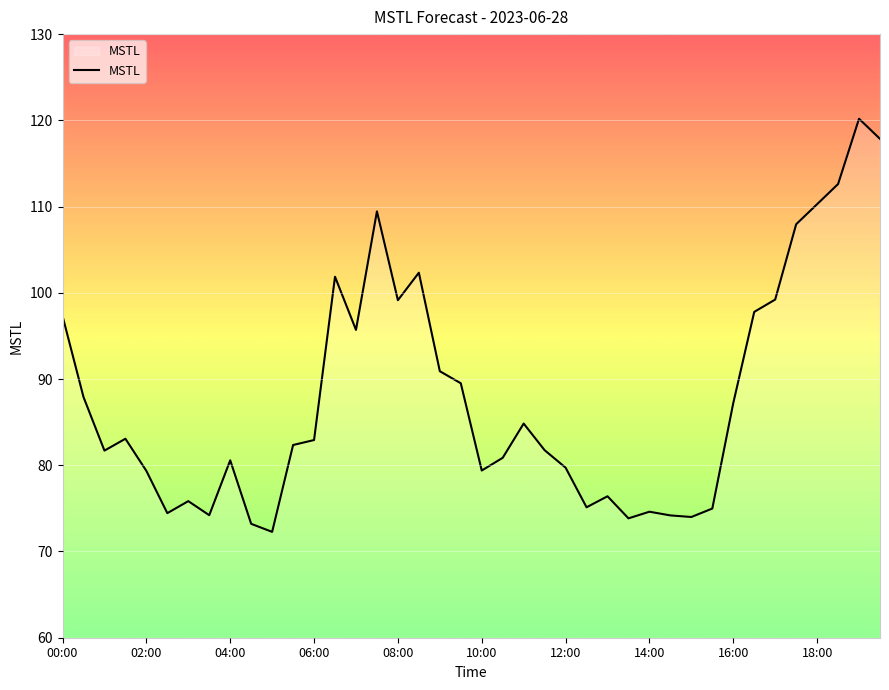

What is the difference between the maximum and minimum values?

47.9